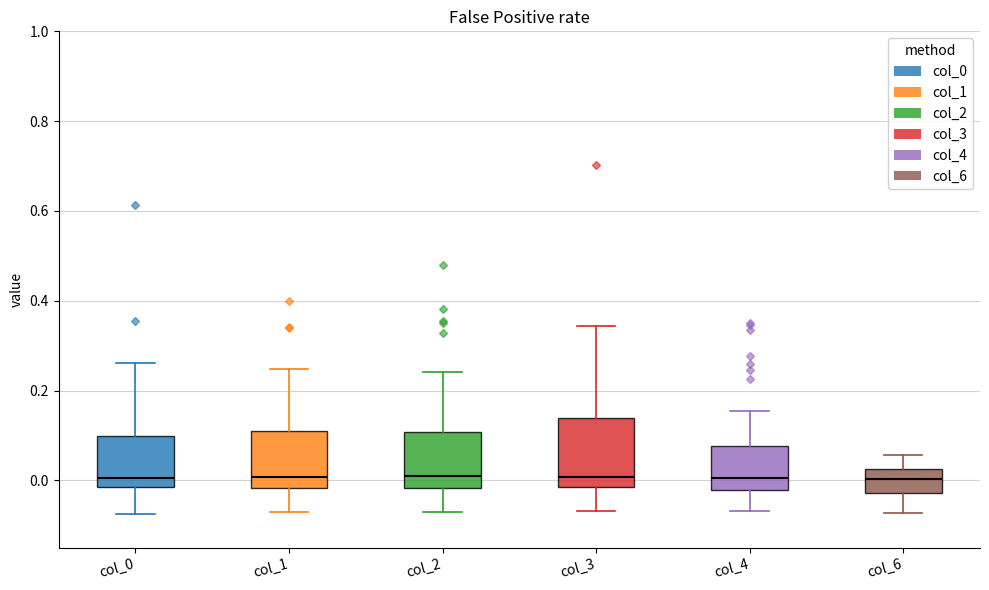

Where does the lower whisker of the box for col_3 end on the y-axis? The values are not printed on the chart, so give them approximately, as read against the axis.

-0.06